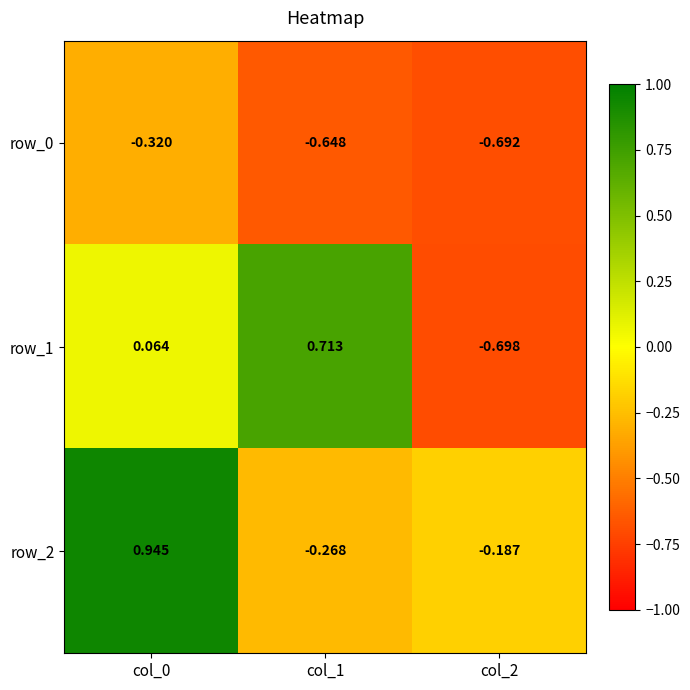

At which label is row_0 closest to 0?

col_0